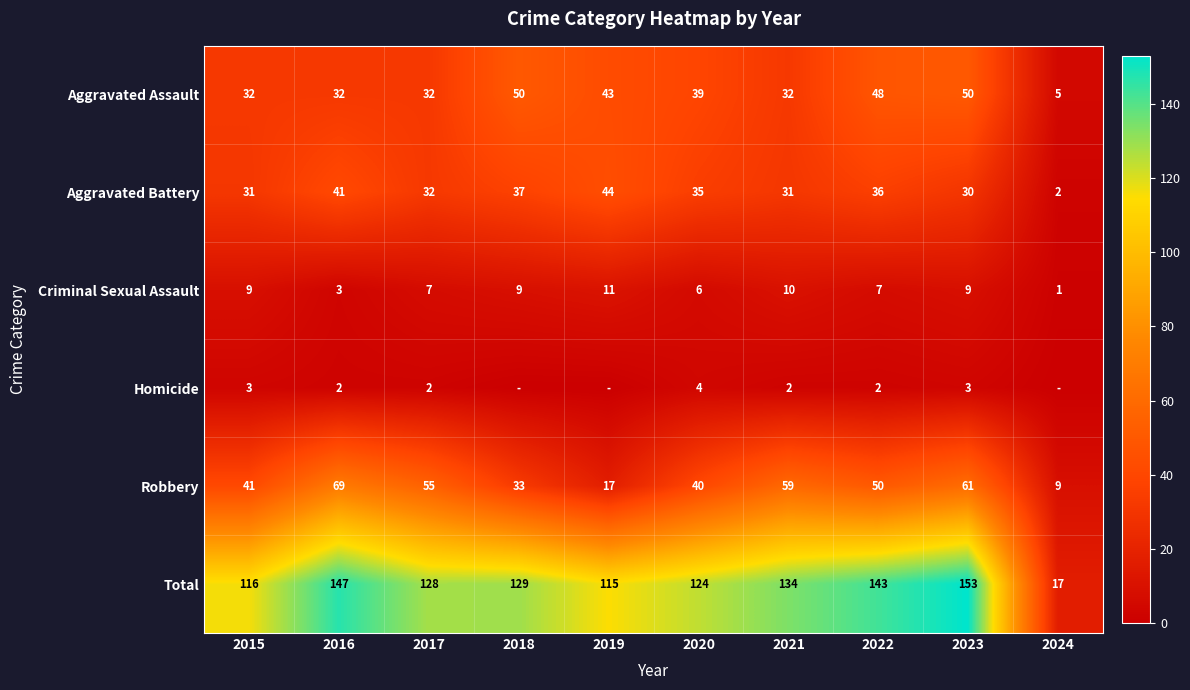

Is the value of Criminal Sexual Assault at 2016 greater than the value of Homicide at 2016?

Yes